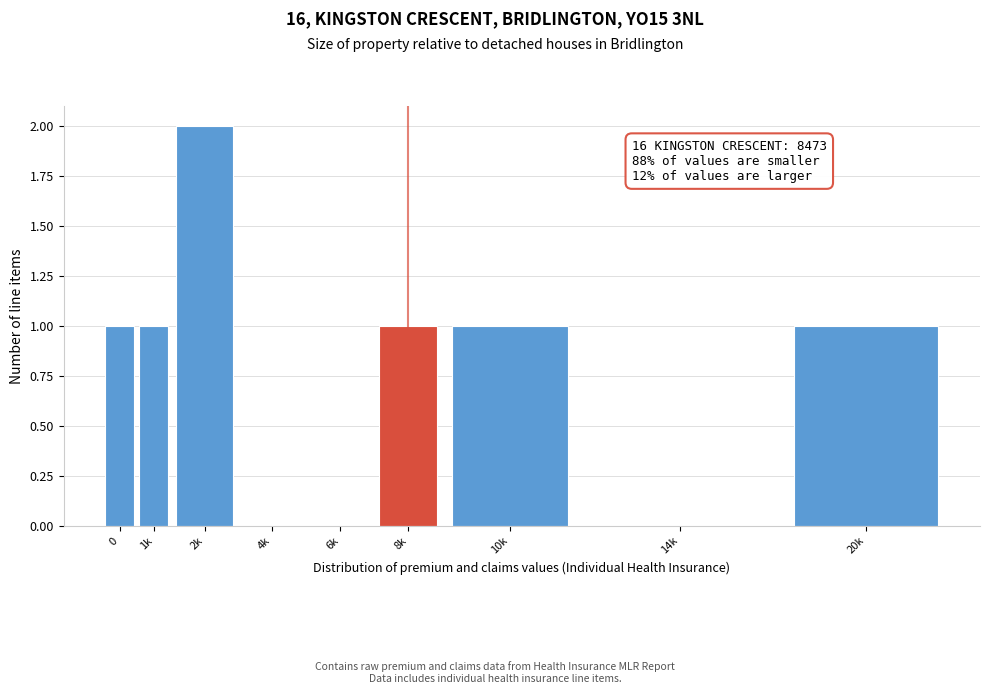

Reading left to right, transcribe all the data shown in this chart.

0=1	1k=1	2k=2	4k=0	6k=0	8k=1	10k=1	14k=0	20k=1